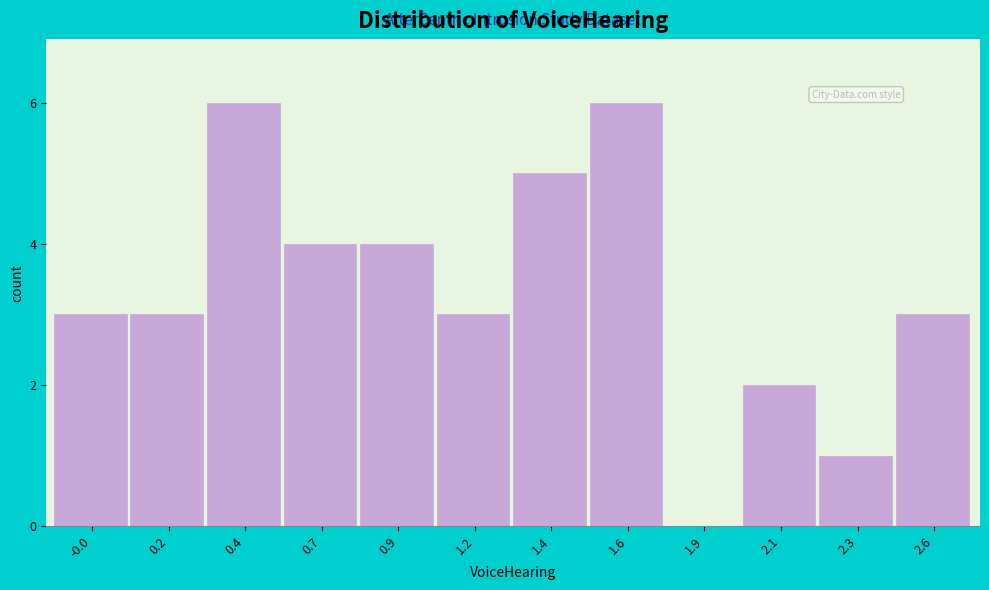

Reading left to right, what are all the values shown in this chart?

-0.0=3	0.2=3	0.4=6	0.7=4	0.9=4	1.2=3	1.4=5	1.6=6	1.9=0	2.1=2	2.3=1	2.6=3